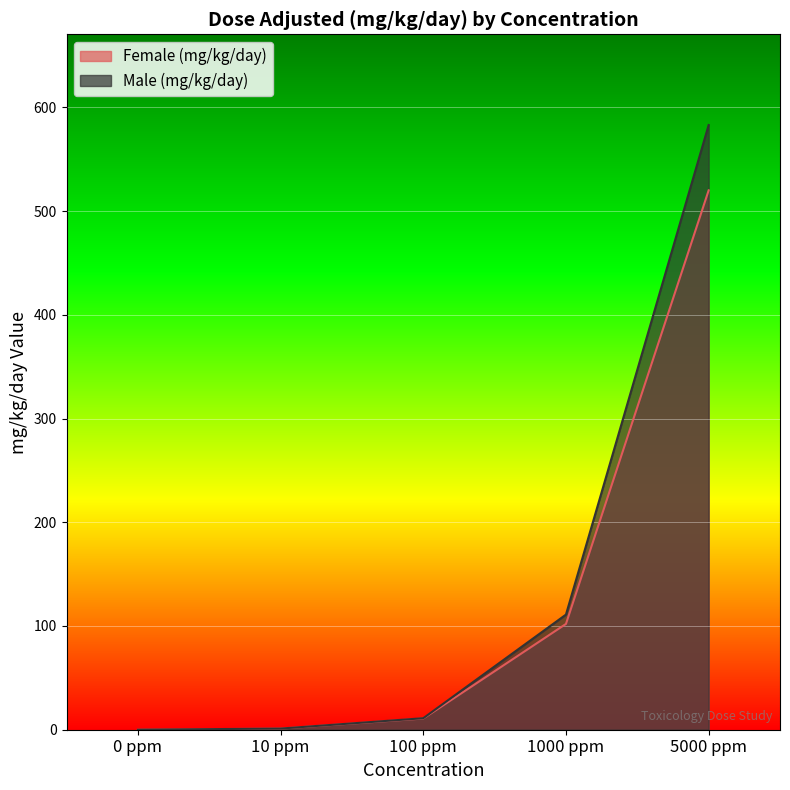

How many categories are shown in the chart?

5